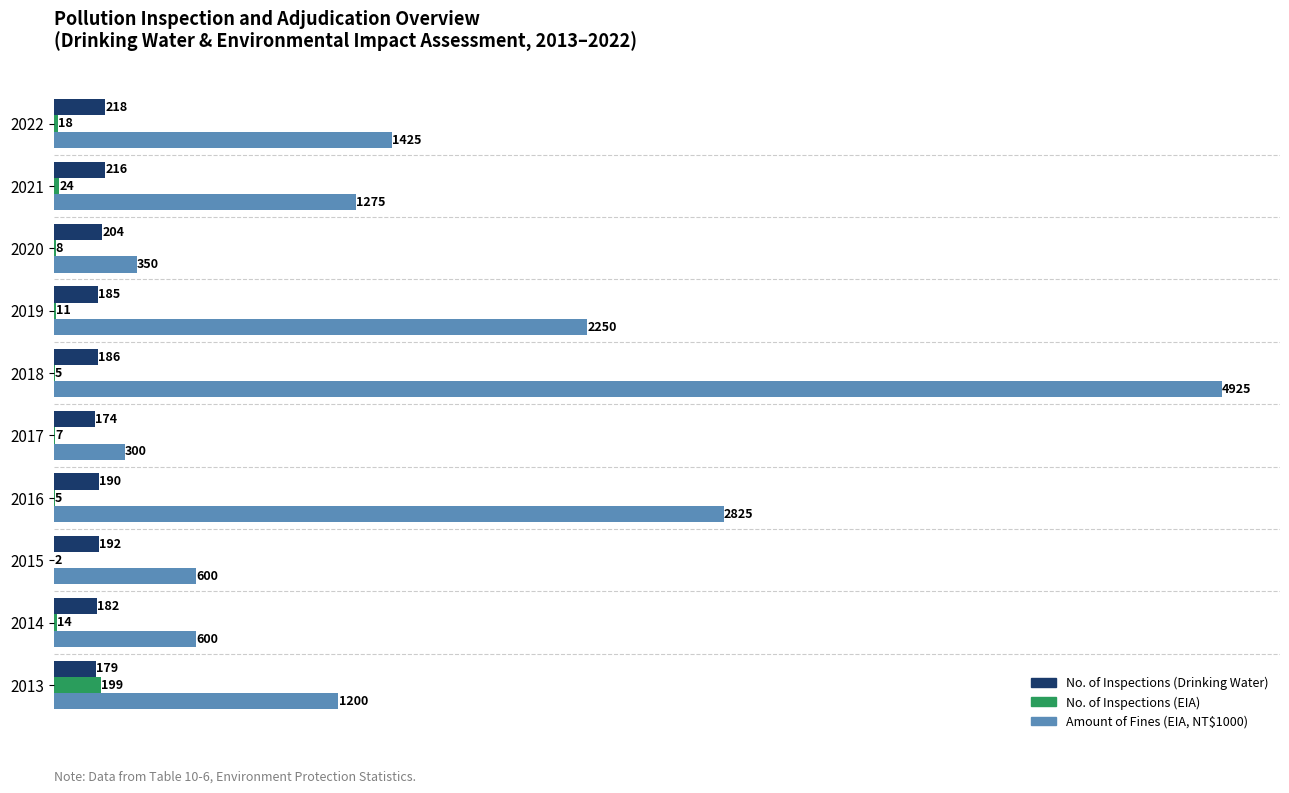

What value does the No. of Inspections (EIA) series have at 2019?

11